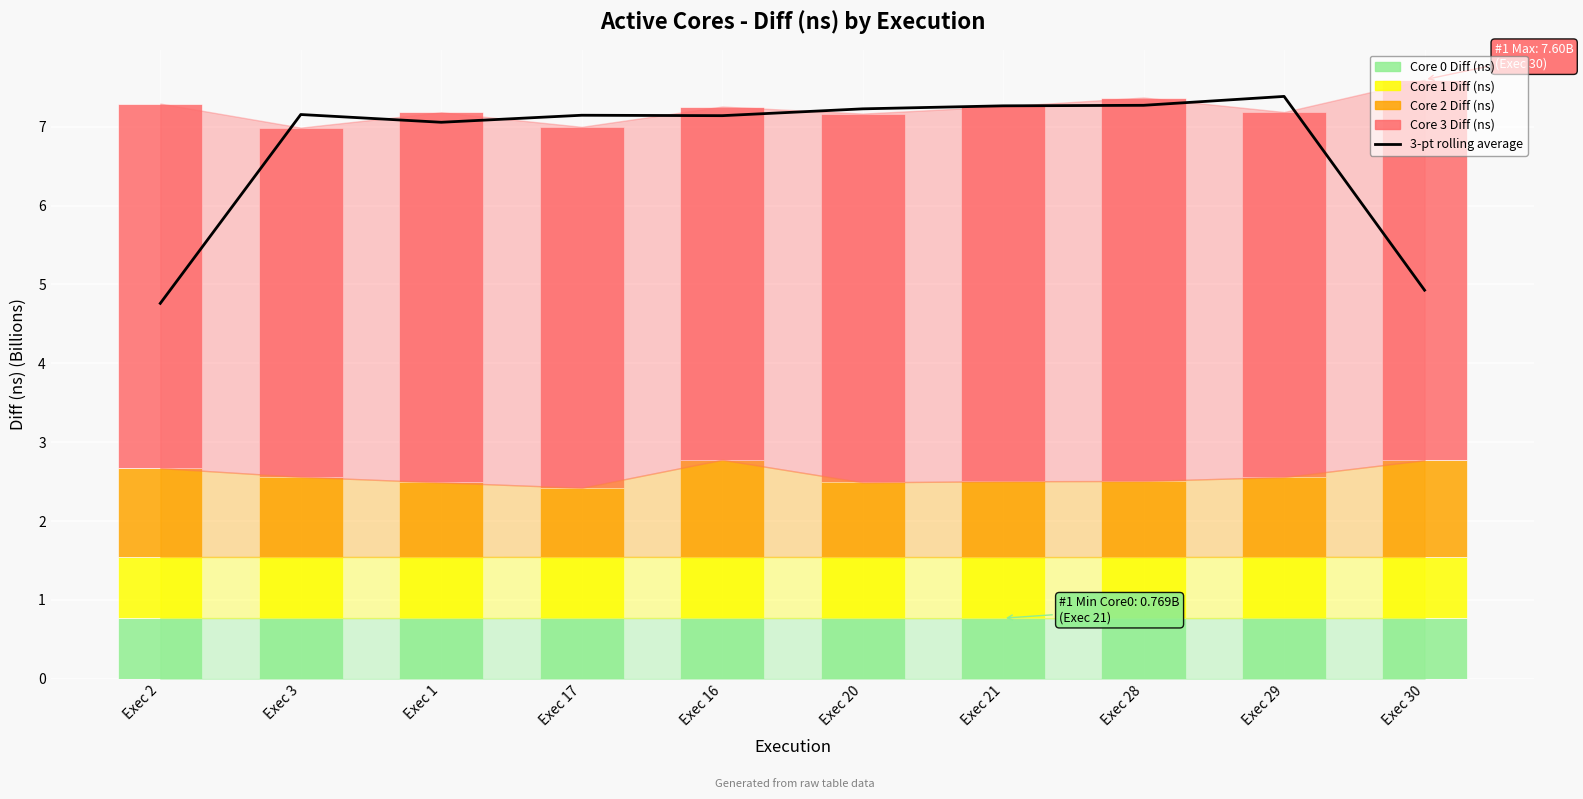

Reading left to right, list all the values displayed in this chart.

3-pt rolling average: Exec 2=4.8	Exec 3=7.2	Exec 1=7.1	Exec 17=7.1	Exec 16=7.1	Exec 20=7.2	Exec 21=7.3	Exec 28=7.3	Exec 29=7.4	Exec 30=4.9
Core 0 Diff (ns): Exec 2=0.8	Exec 3=0.8	Exec 1=0.8	Exec 17=0.8	Exec 16=0.8	Exec 20=0.8	Exec 21=0.8	Exec 28=0.8	Exec 29=0.8	Exec 30=0.8
Core 1 Diff (ns): Exec 2=0.8	Exec 3=0.8	Exec 1=0.8	Exec 17=0.8	Exec 16=0.8	Exec 20=0.8	Exec 21=0.8	Exec 28=0.8	Exec 29=0.8	Exec 30=0.8
Core 2 Diff (ns): Exec 2=1.1	Exec 3=1.0	Exec 1=0.9	Exec 17=0.9	Exec 16=1.2	Exec 20=0.9	Exec 21=1.0	Exec 28=1.0	Exec 29=1.0	Exec 30=1.2
Core 3 Diff (ns): Exec 2=4.6	Exec 3=4.4	Exec 1=4.7	Exec 17=4.6	Exec 16=4.5	Exec 20=4.7	Exec 21=4.8	Exec 28=4.9	Exec 29=4.6	Exec 30=4.8